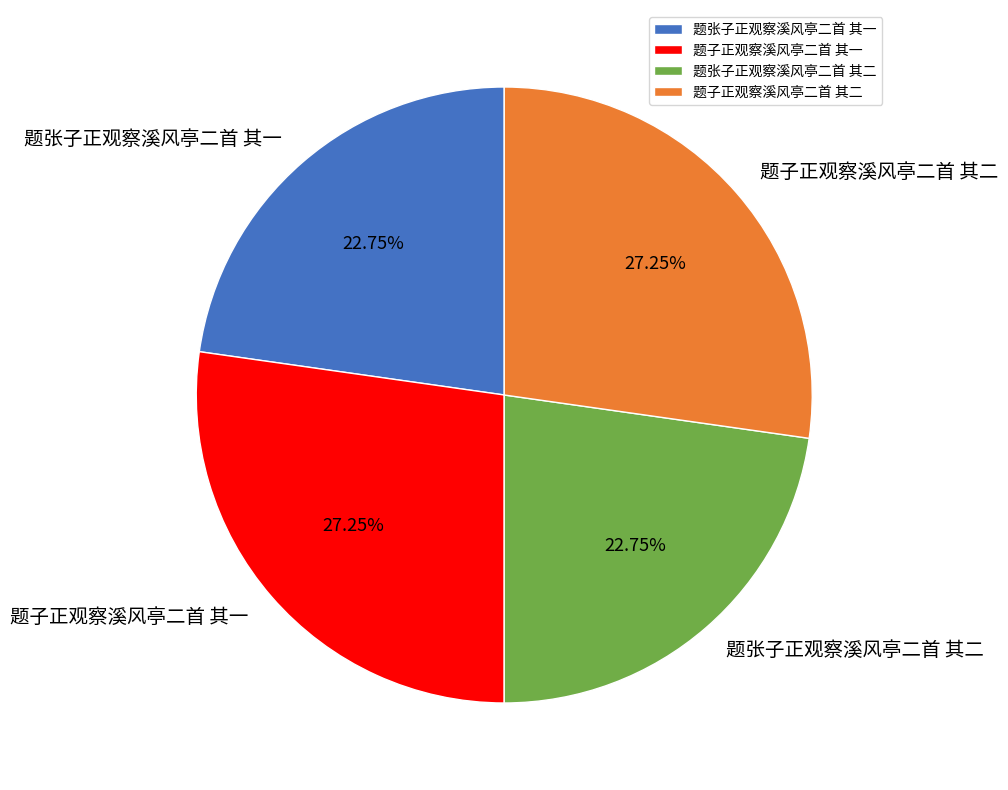

Is 题张子正观察溪风亭二首 其二 the majority of the pie?

No